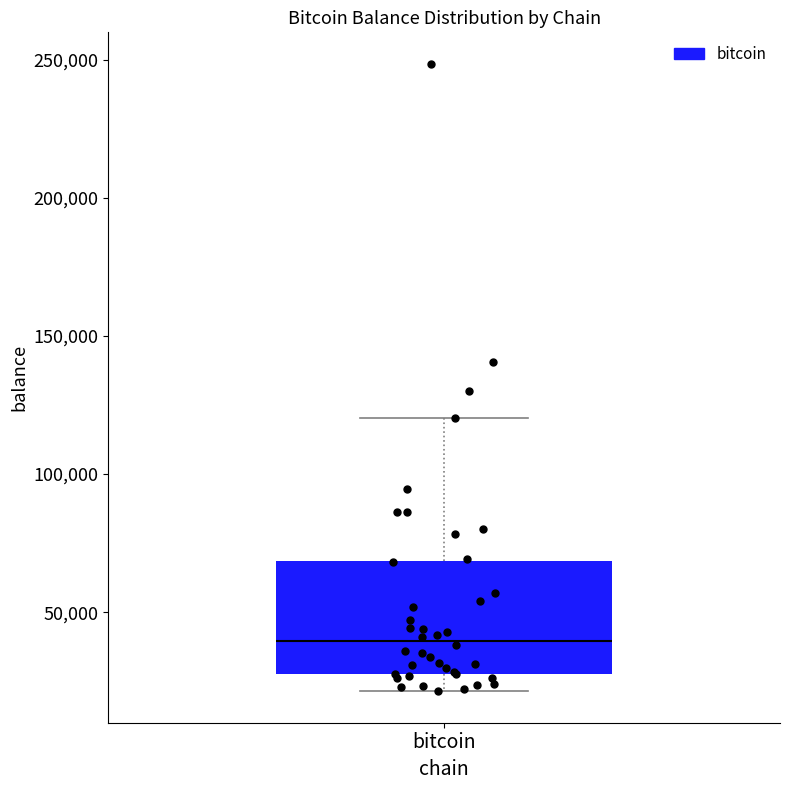

Read this box plot against the y-axis: the position of the median line, the range covered by the box, and the ends of both whiskers. The values are not printed on the chart, so give them approximately, as read against the axis.

median 40000, box 25000 to 70000, whiskers 20000 to 120000